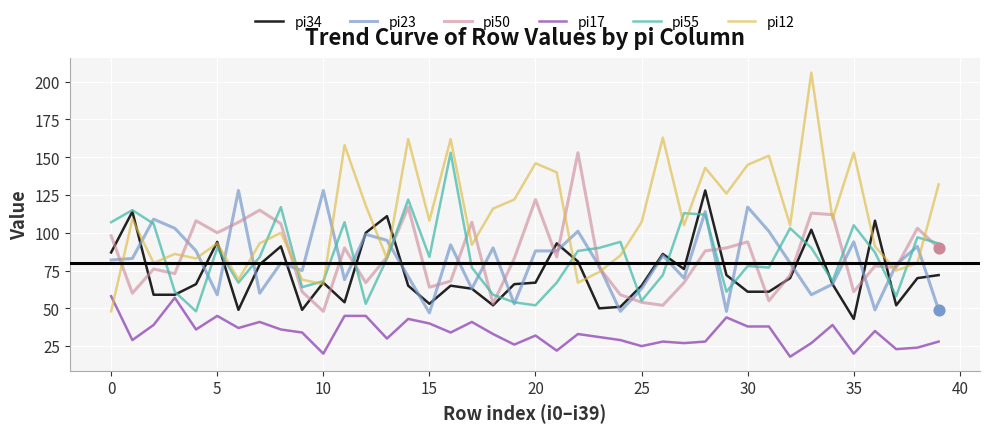

At how many categories does at least one series exceed 92?

37